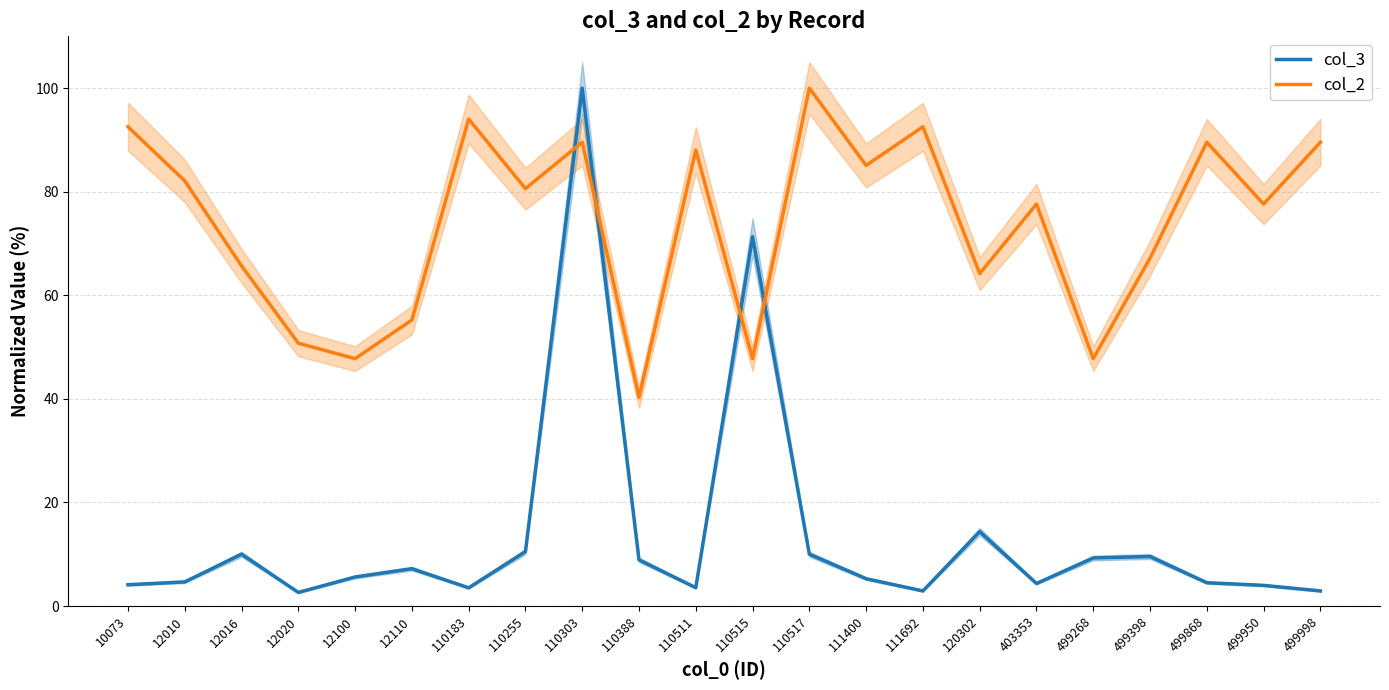

Is it true that col_2 equals 140.8 at 110511?

False